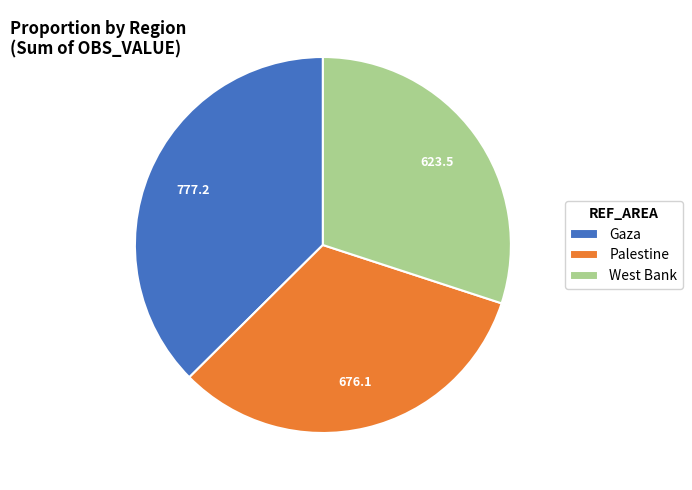

Combined, do Gaza and West Bank account for over 50%?

Yes